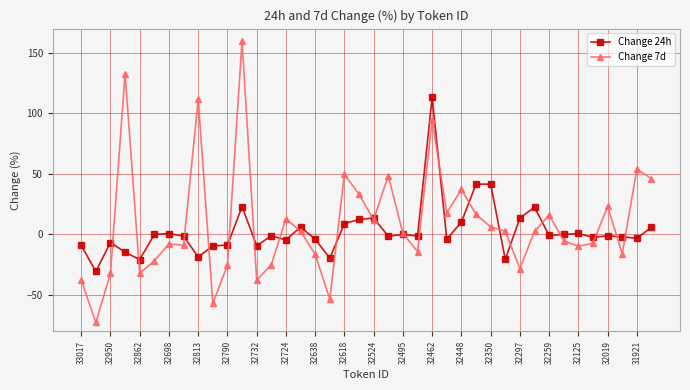

How many data points does each series have?

40